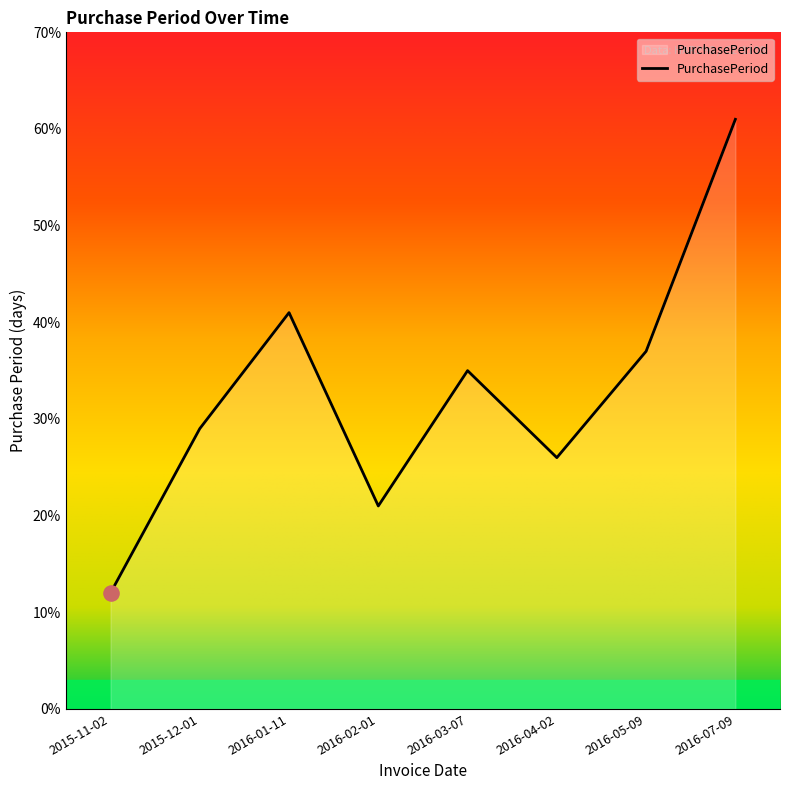

Approximately how many times larger is the value at 2016-07-09 compared to 2015-12-01?

2.1